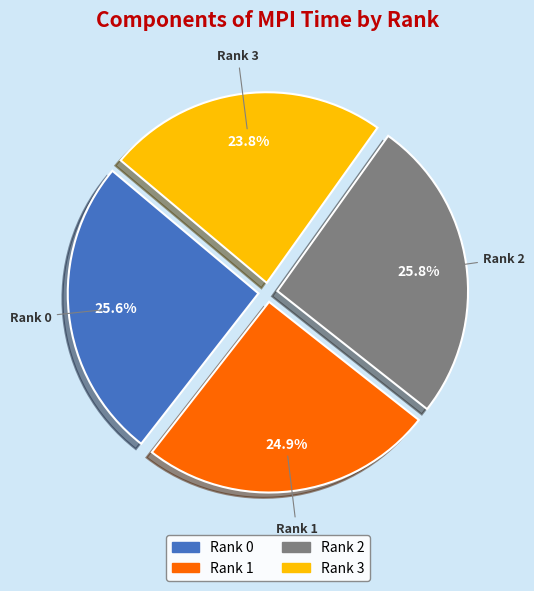

Between Rank 3 and Rank 1, which is larger?

Rank 1